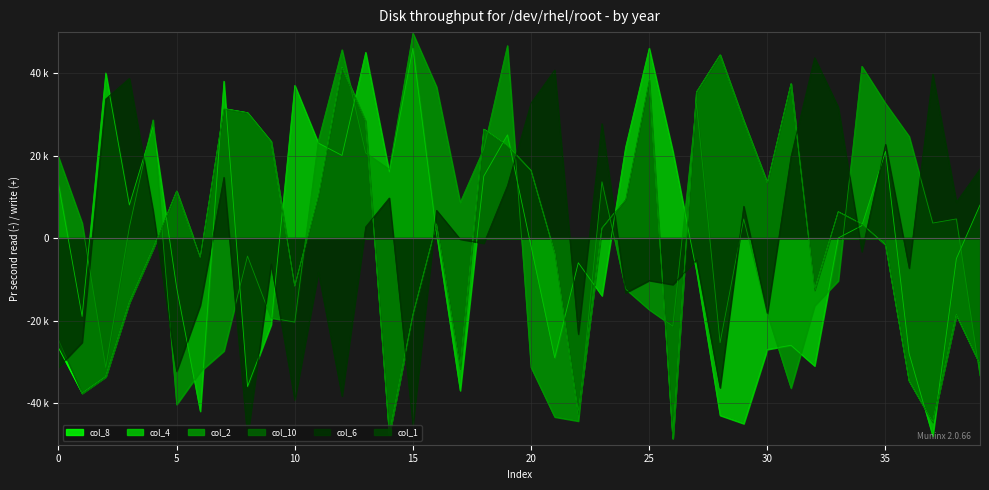

How many positive values does the col_10 series have?

21